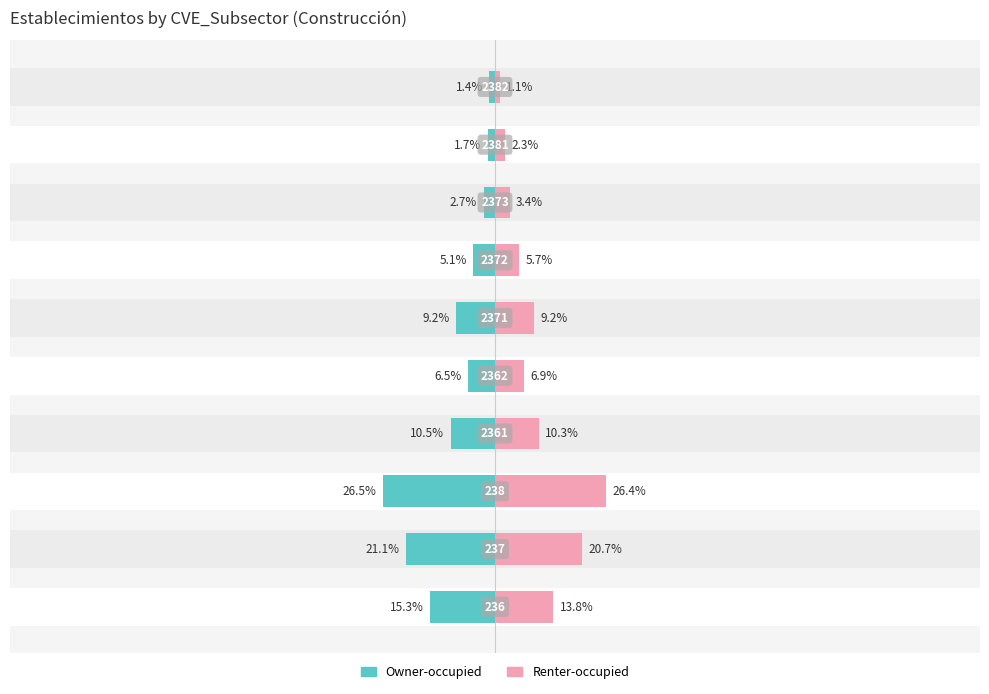

At how many categories does at least one series exceed -15?

10